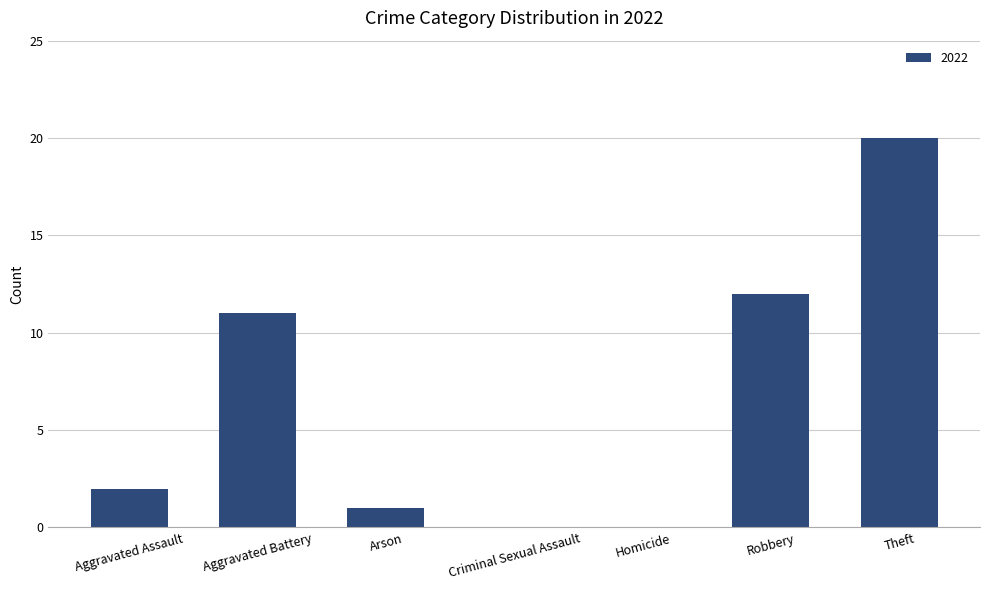

Which label corresponds to the largest value in the chart?

Theft